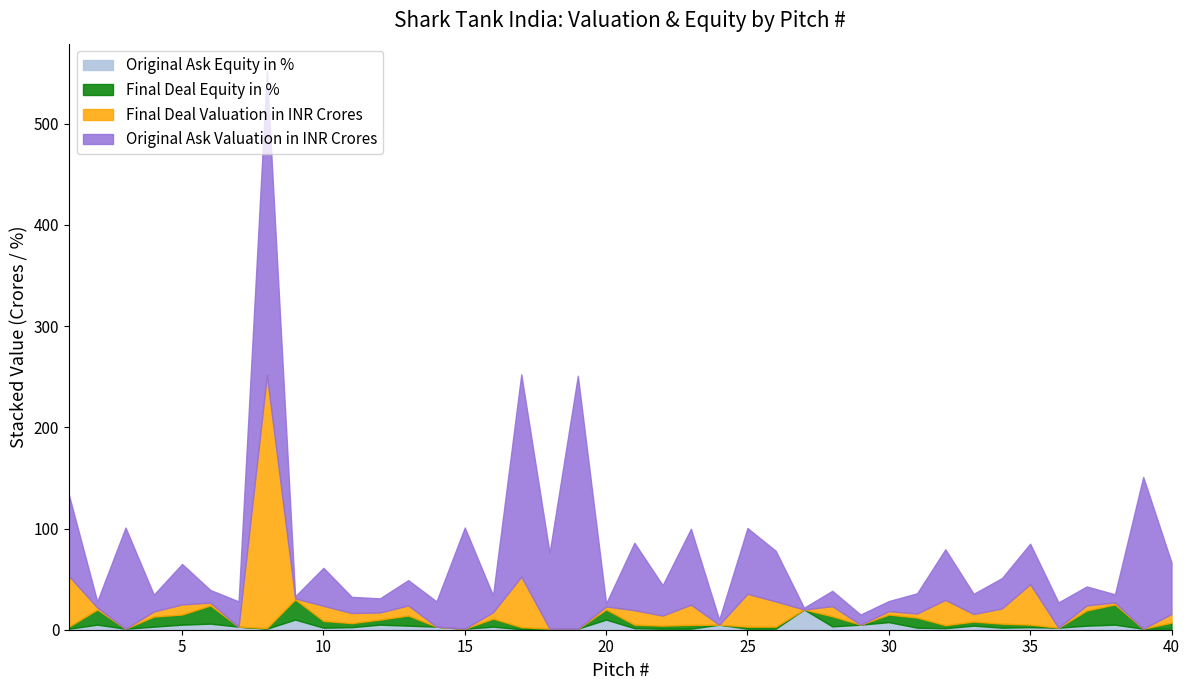

At which category does Final Deal Equity in % reach its first local peak?

2